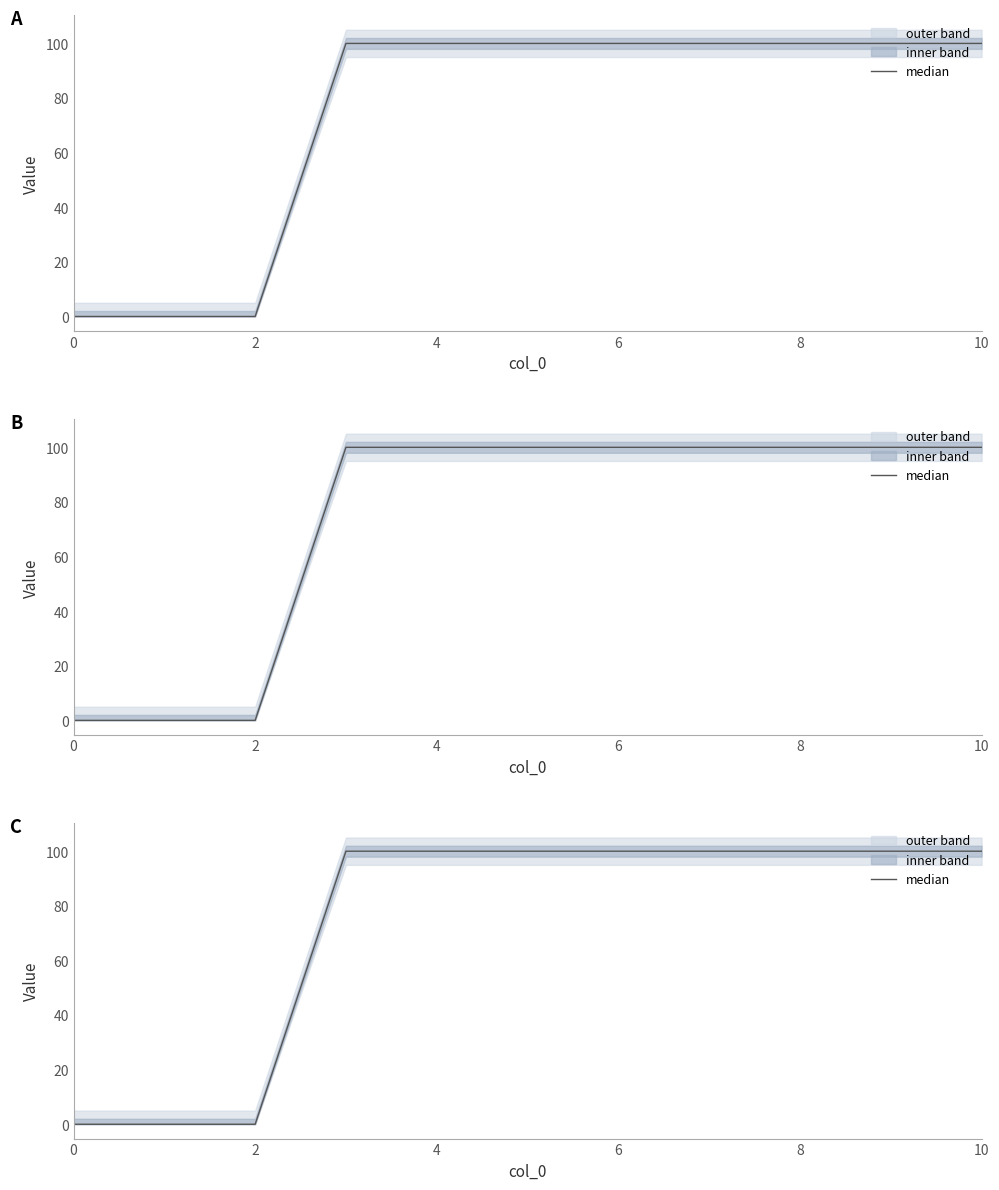

What is the label of the 11th point from the left?

10